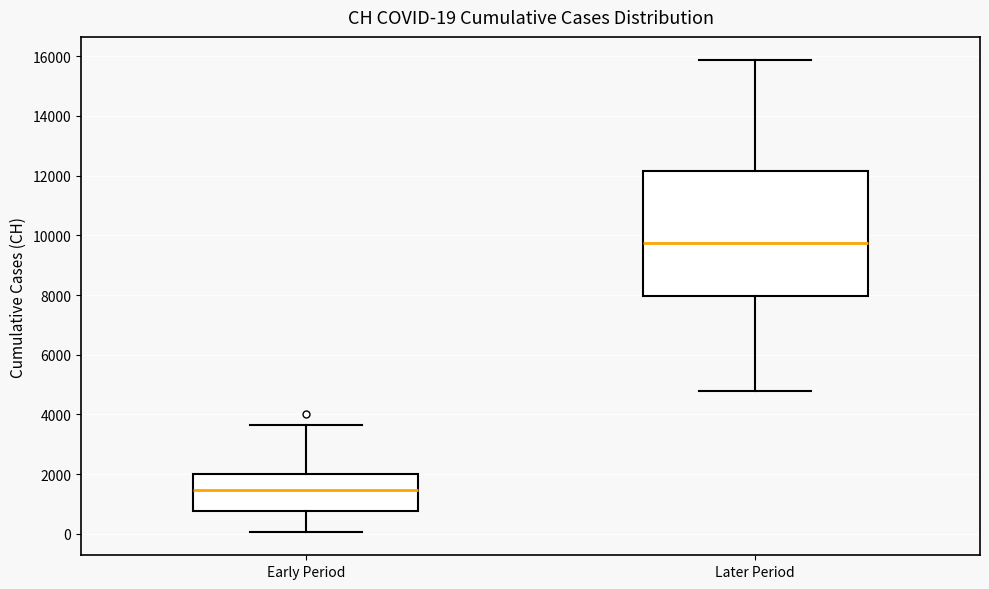

Which box is the tallest, from its lower edge to its upper edge?

Later Period